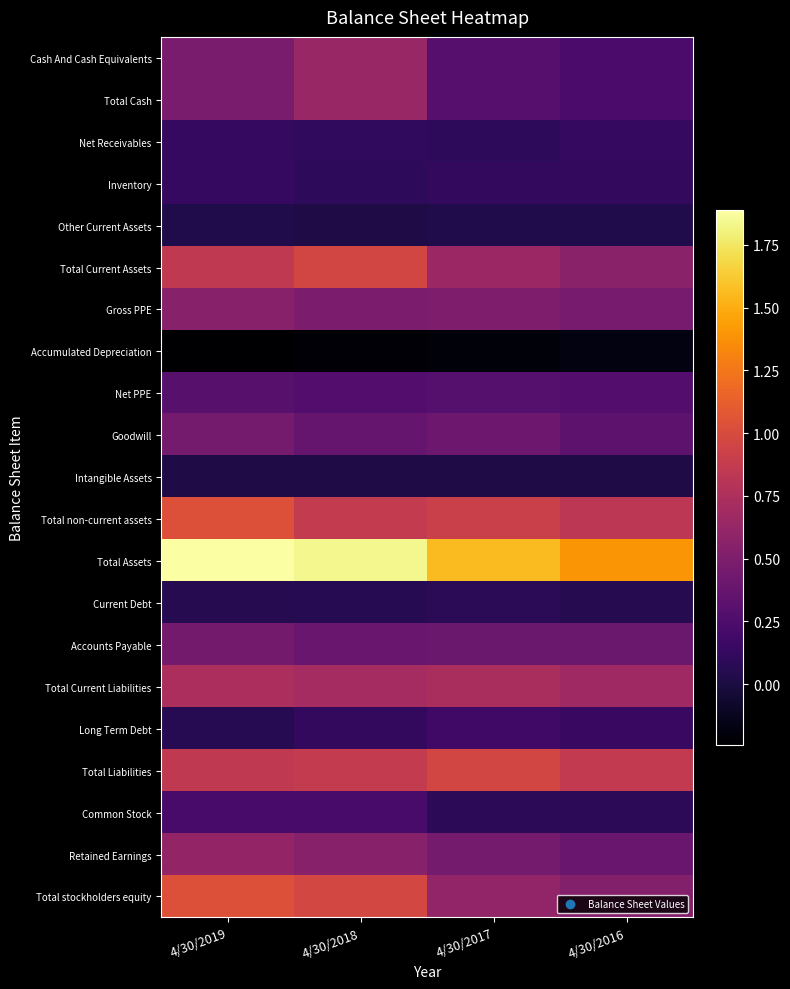

Which label corresponds to the largest value in the chart?

4/30/2019